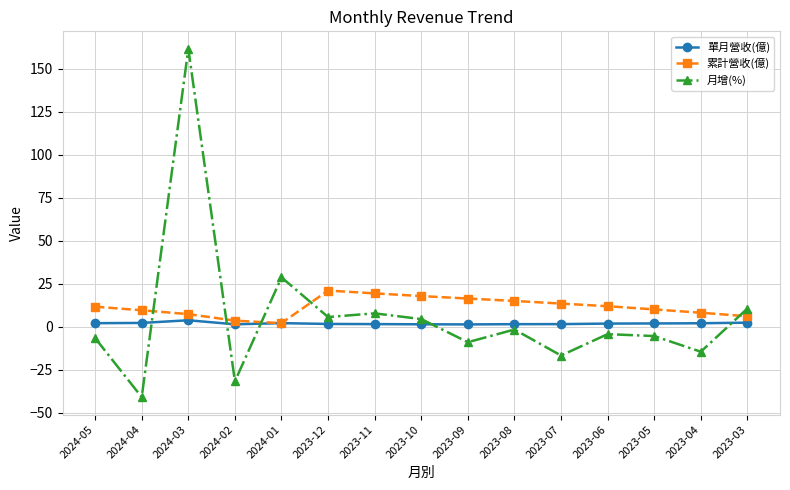

Which series has the widest spread of values?

月增(%)